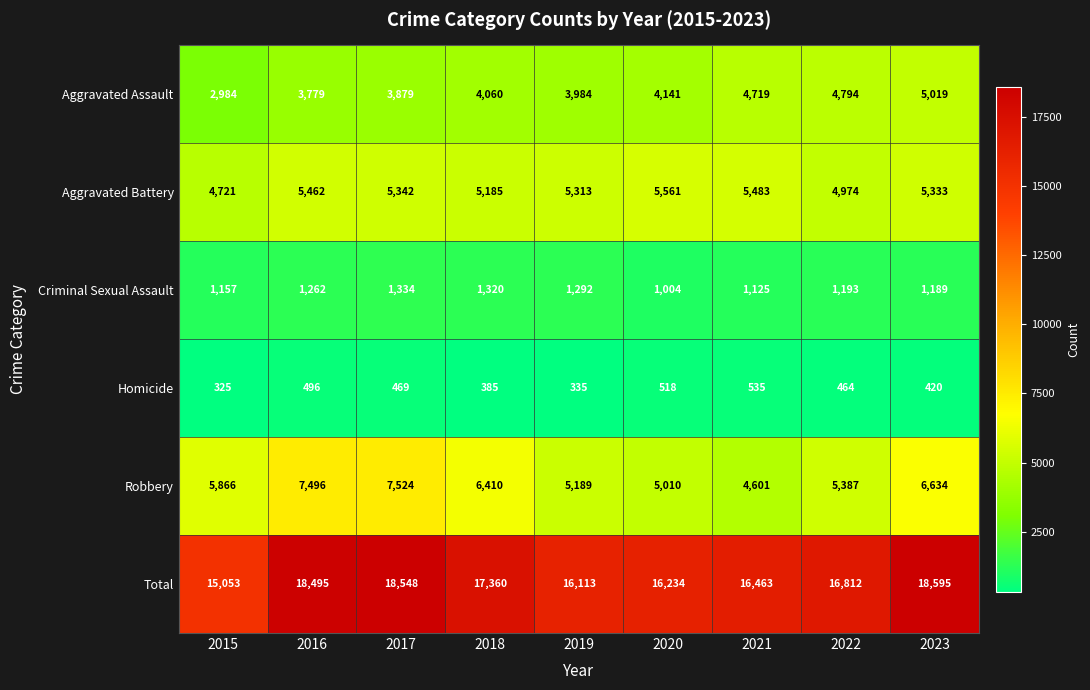

How many distinct data groups are displayed?

6